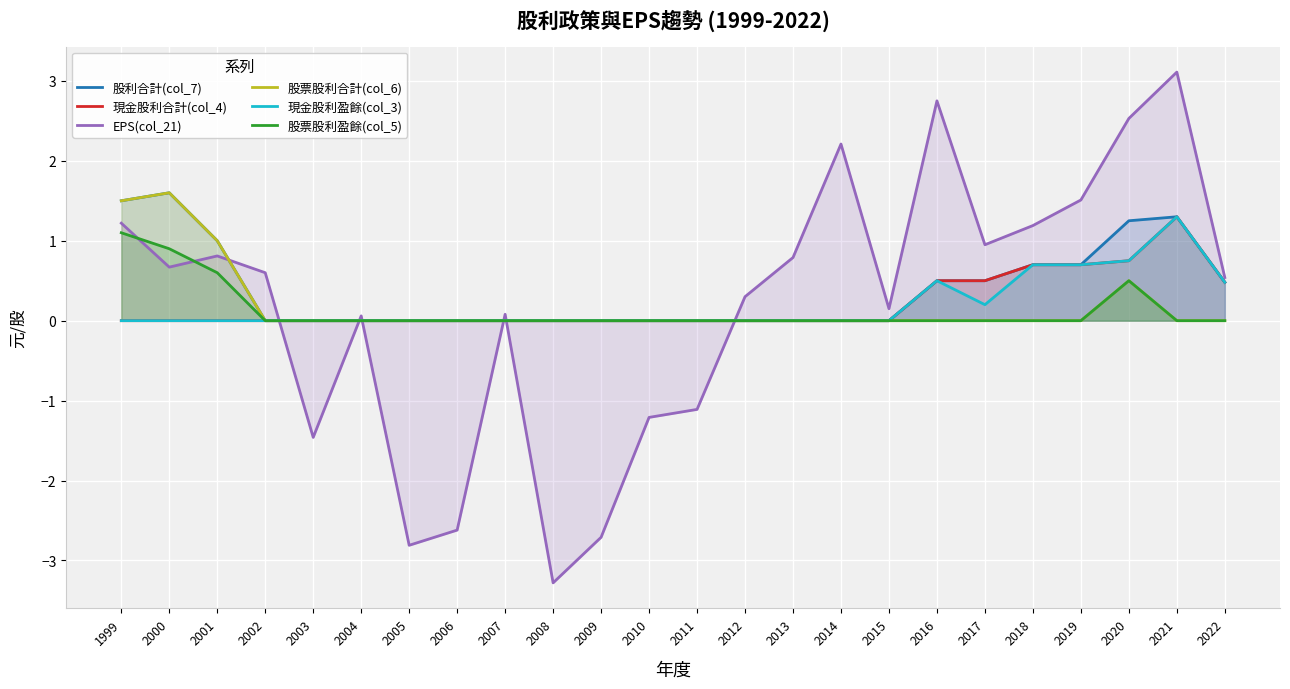

Where is the first local maximum for 現金股利合計(col_4)?

2021